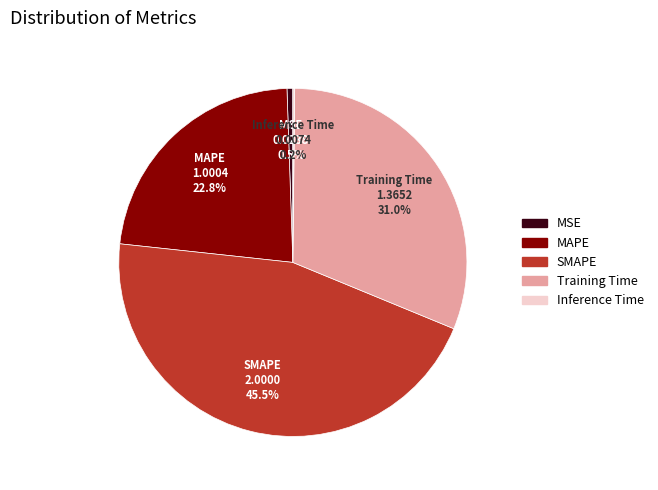

What is the largest slice in the pie chart?

SMAPE